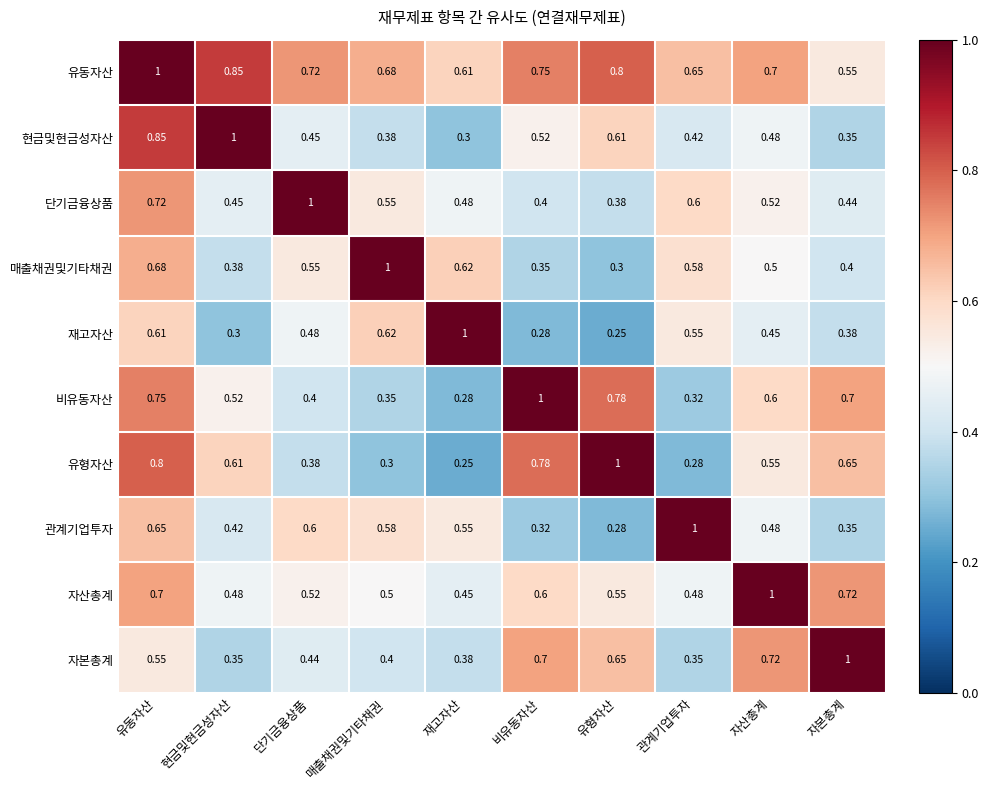

Rank the categories by 매출채권및기타채권 value from lowest to highest.

유형자산, 비유동자산, 현금및현금성자산, 자본총계, 자산총계, 단기금융상품, 관계기업투자, 재고자산, 유동자산, 매출채권및기타채권